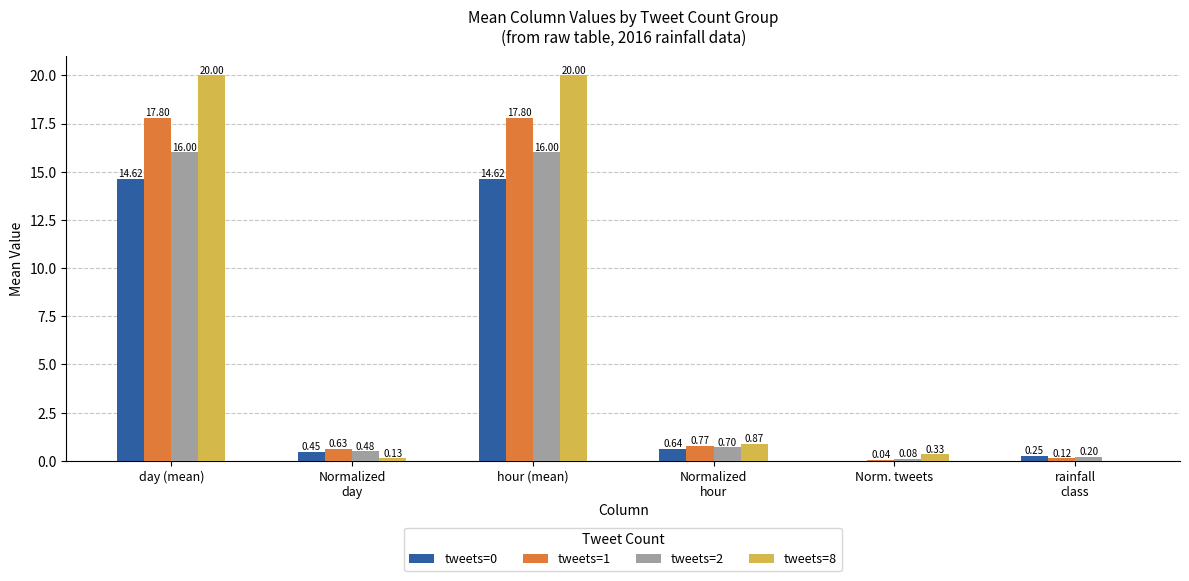

How many series are shown in this chart?

4